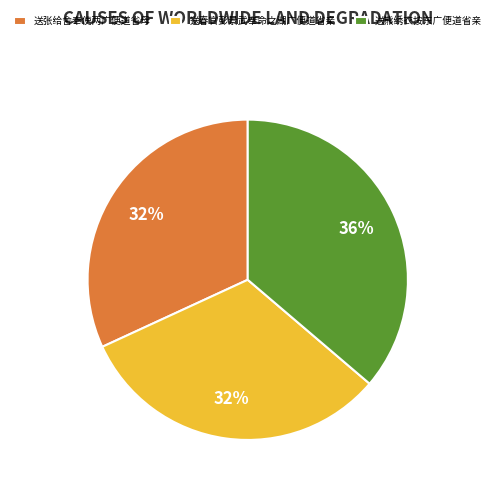

To the nearest percent, what is the average slice percentage?

33%